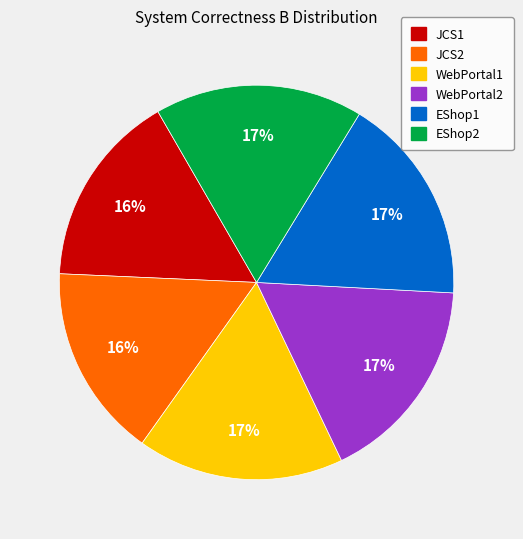

Does JCS2 represent more than half of the total?

No